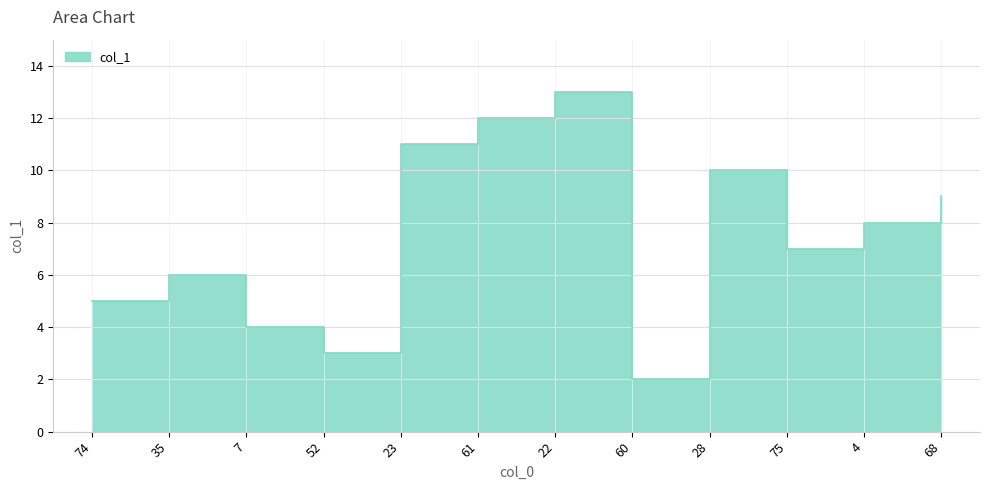

How many values exceed 8?

6